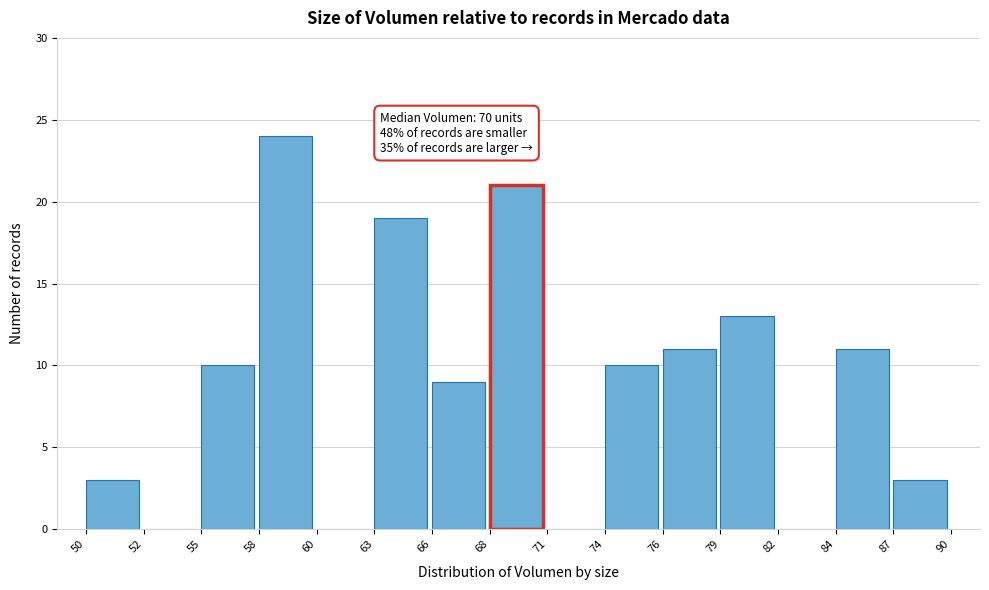

Reading right to left, list all the values displayed in this chart.

87=3	84=11	82=0	79=13	76=11	74=10	71=0	68=21	66=9	63=19	60=0	58=24	55=10	52=0	50=3